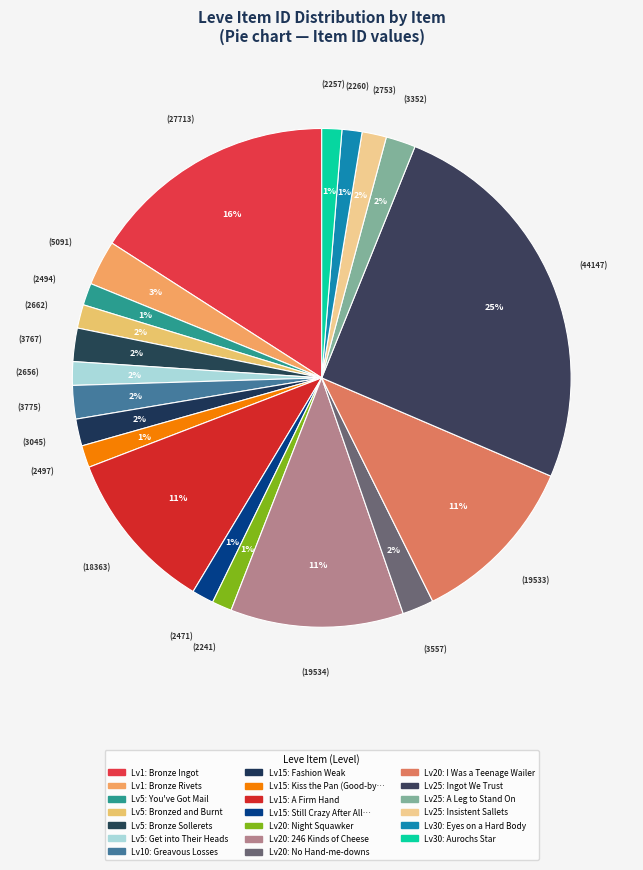

What is the smallest slice in the pie chart?

Night Squawker